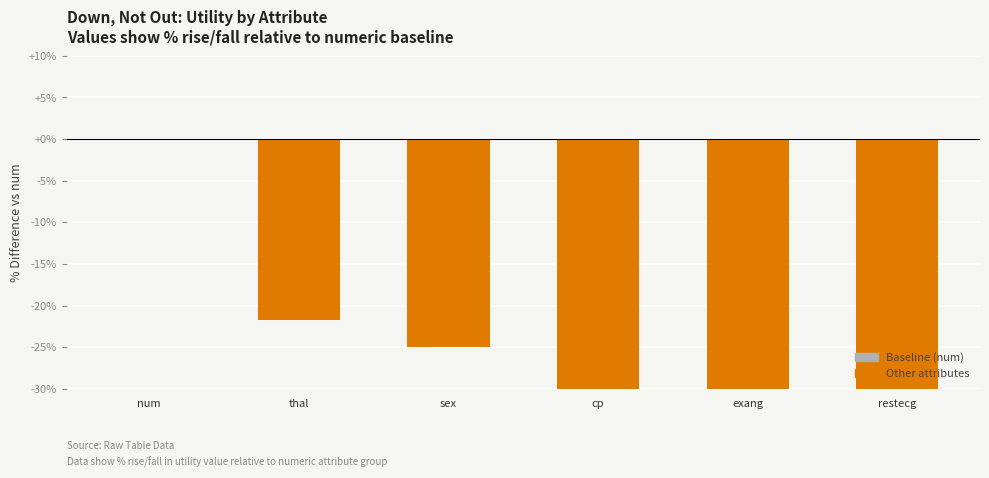

Is it true that the value at sex is -9.0?

False